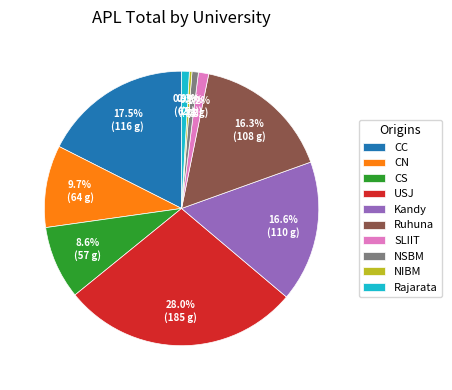

How many segments does this pie chart have?

10